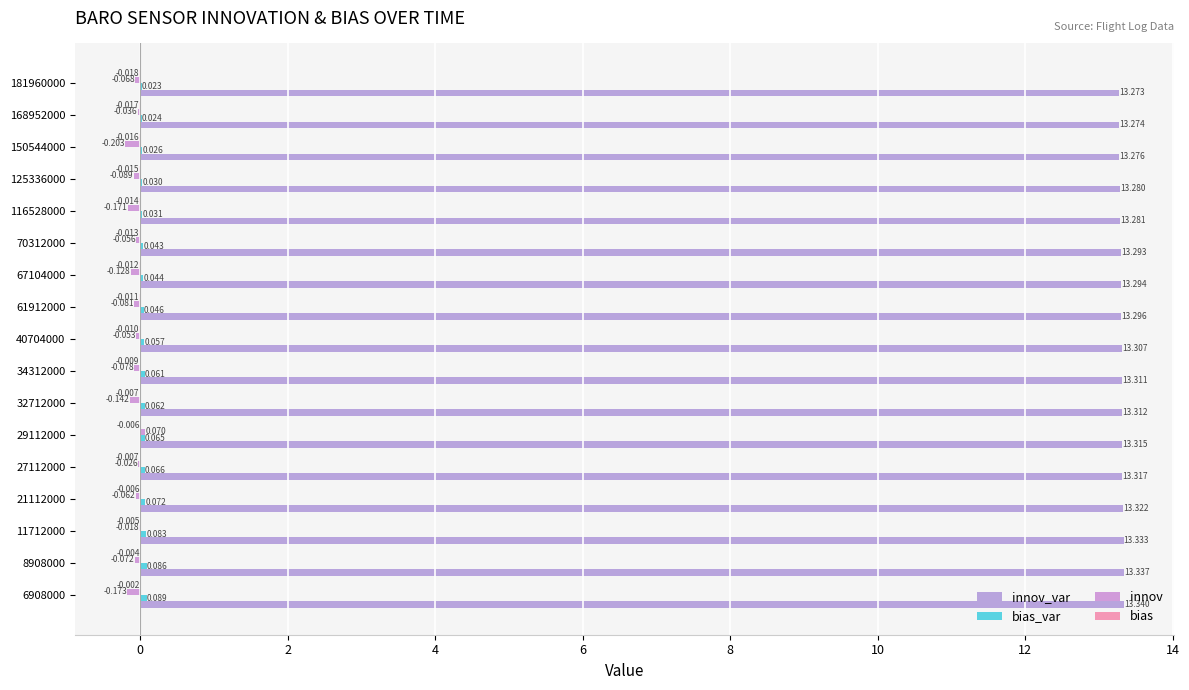

What is the minimum value for innov_var?

13.3